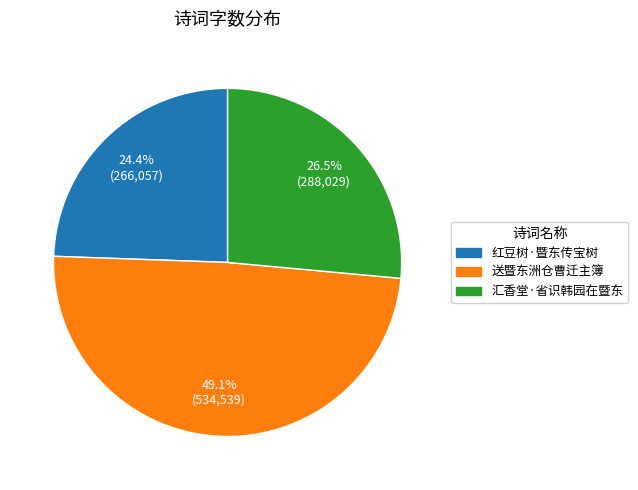

Which has a higher value, 汇香堂·省识韩园在暨东 or 红豆树·暨东传宝树?

汇香堂·省识韩园在暨东